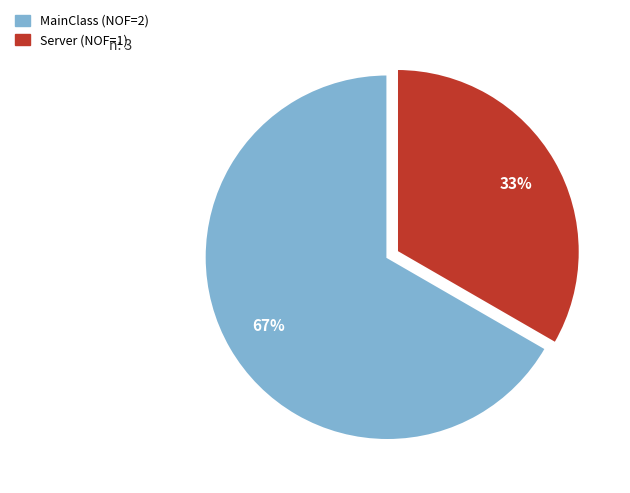

To the nearest percent, what is the combined percentage of MainClass and Server?

100%